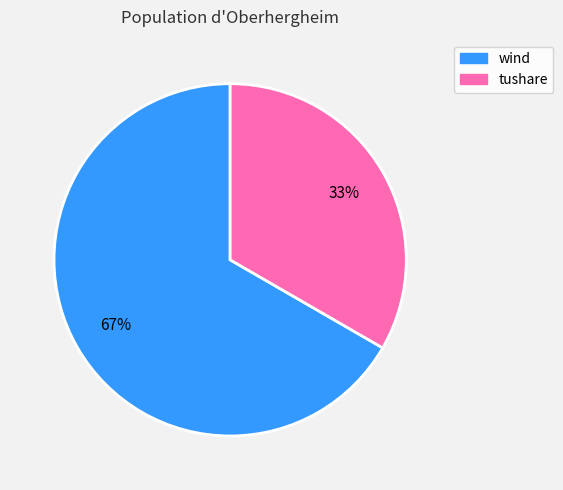

To the nearest percent, what is the average slice percentage?

50%